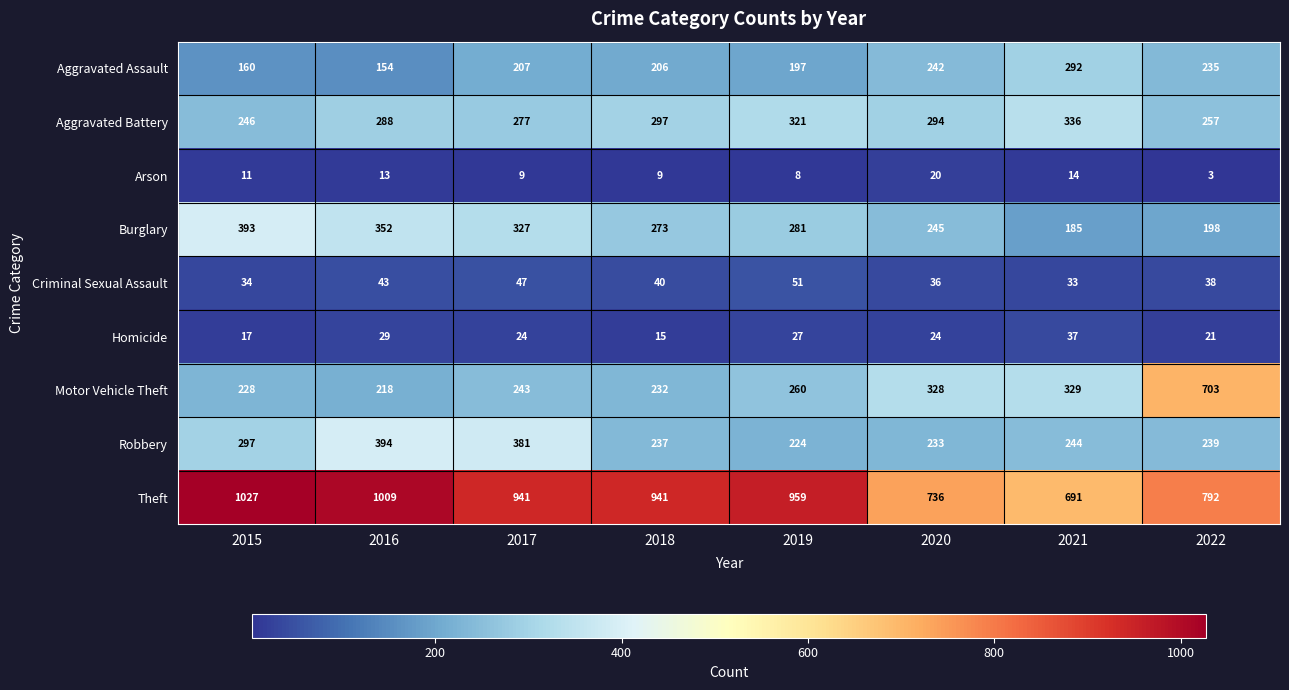

True or false: Burglary has a value of 403 at 2019.

False